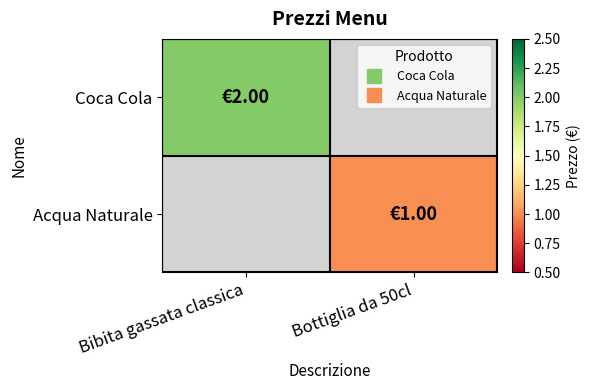

Count the number of data series in this chart.

2